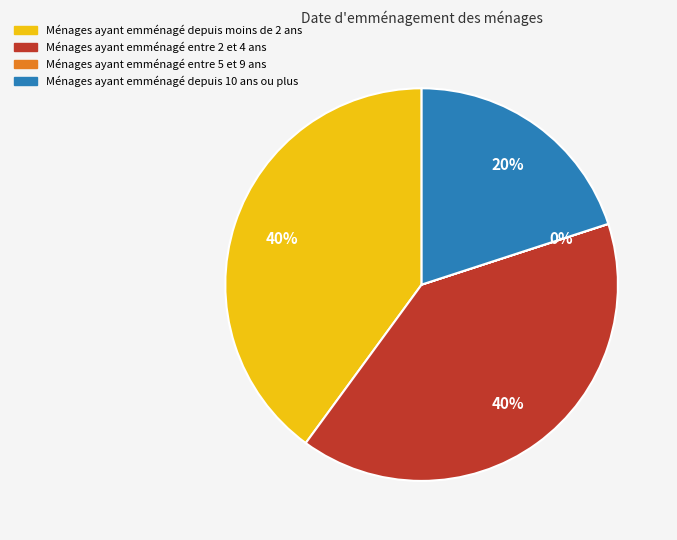

To the nearest percent, what is the difference between the largest and smallest slice percentages?

40%